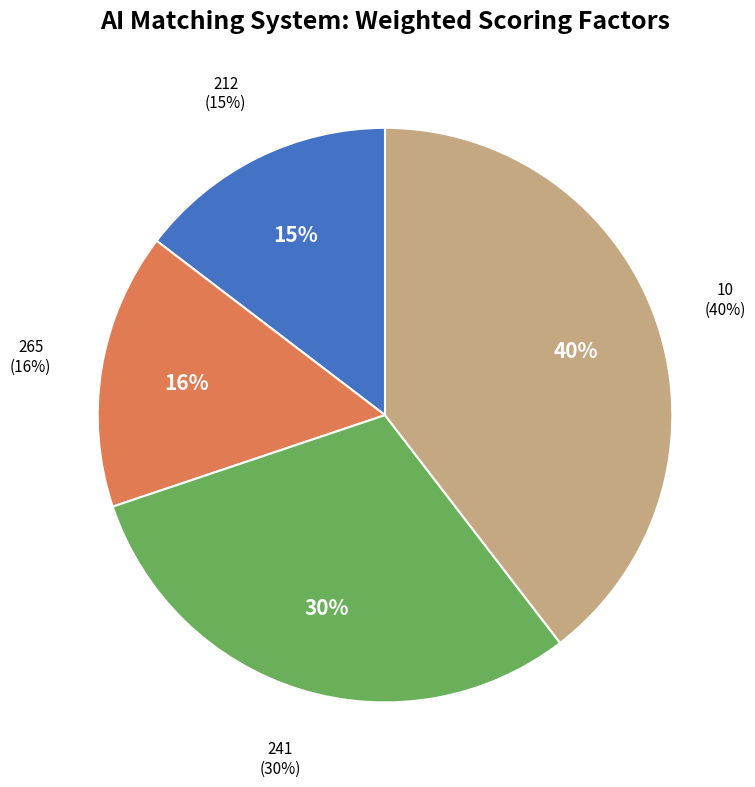

Approximately how many times larger is the value at 265 compared to 10?

0.4